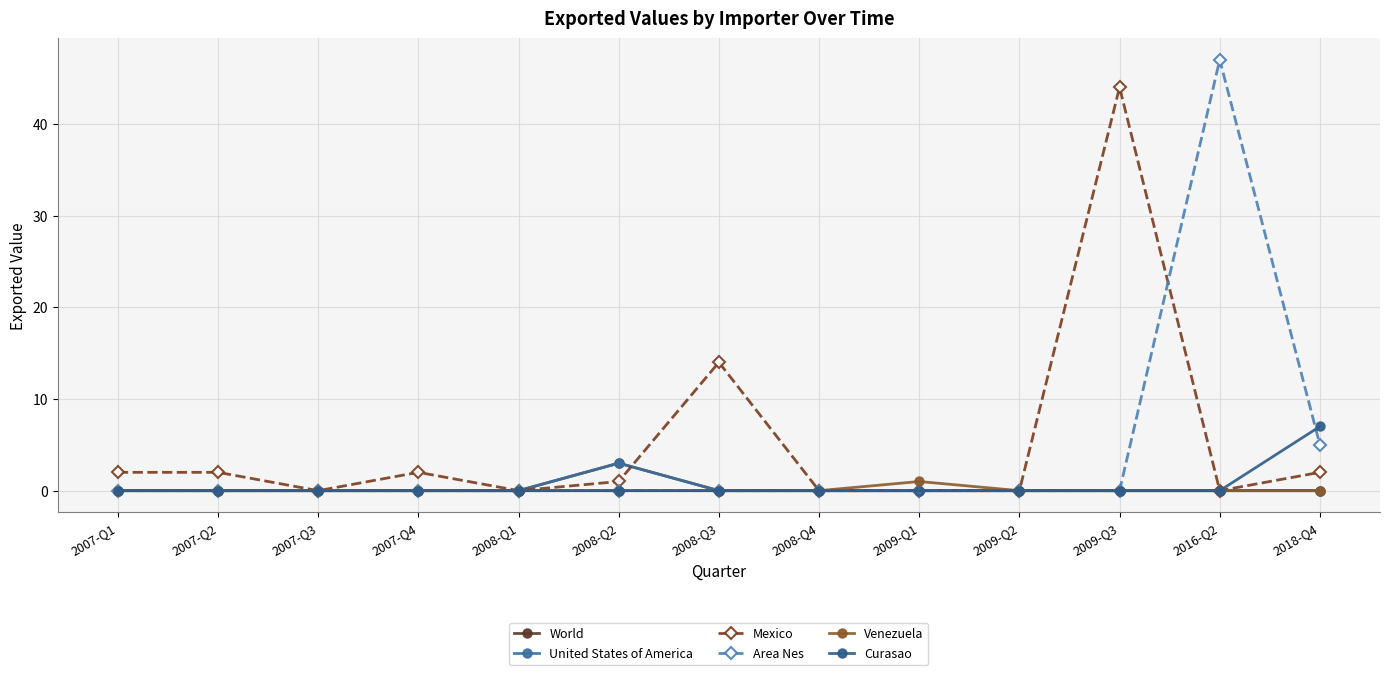

What is the difference between the highest and lowest values at 2007-Q4?

2